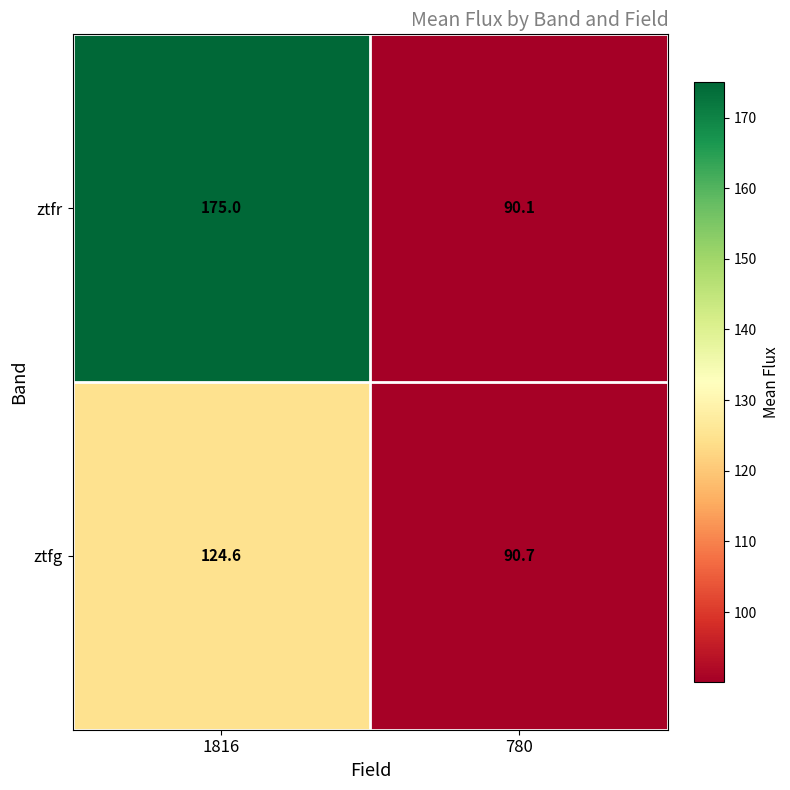

Which category has the highest value across all series?

1816